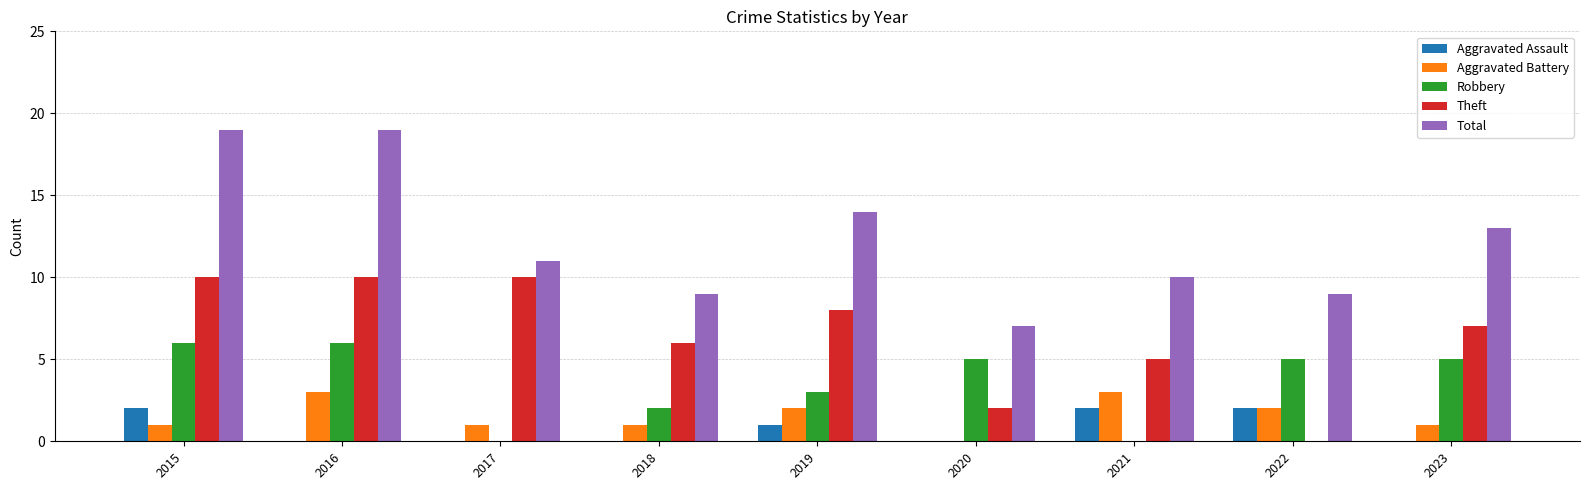

Are the bars grouped side by side (vs. stacked)?

Yes